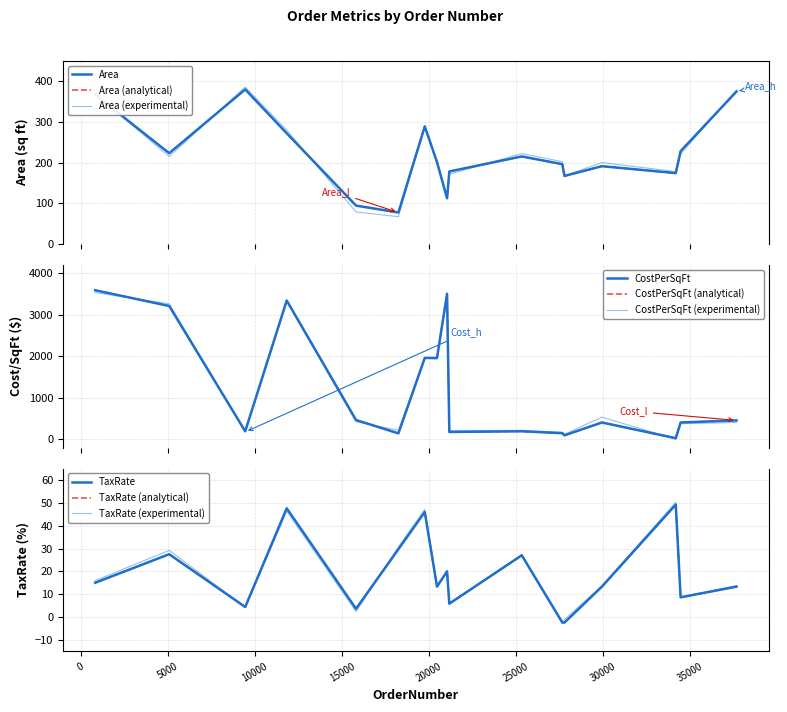

Does the chart display data point markers on the line(s)?

No